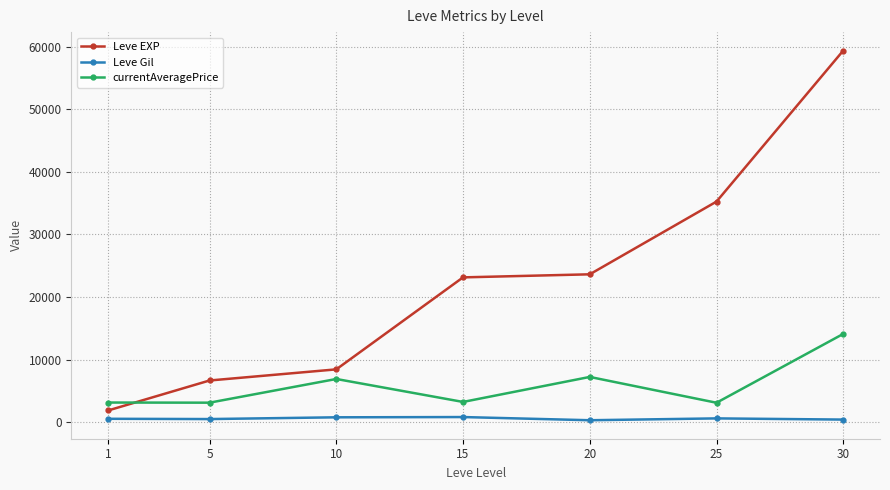

How many times do Leve EXP and currentAveragePrice cross each other?

1